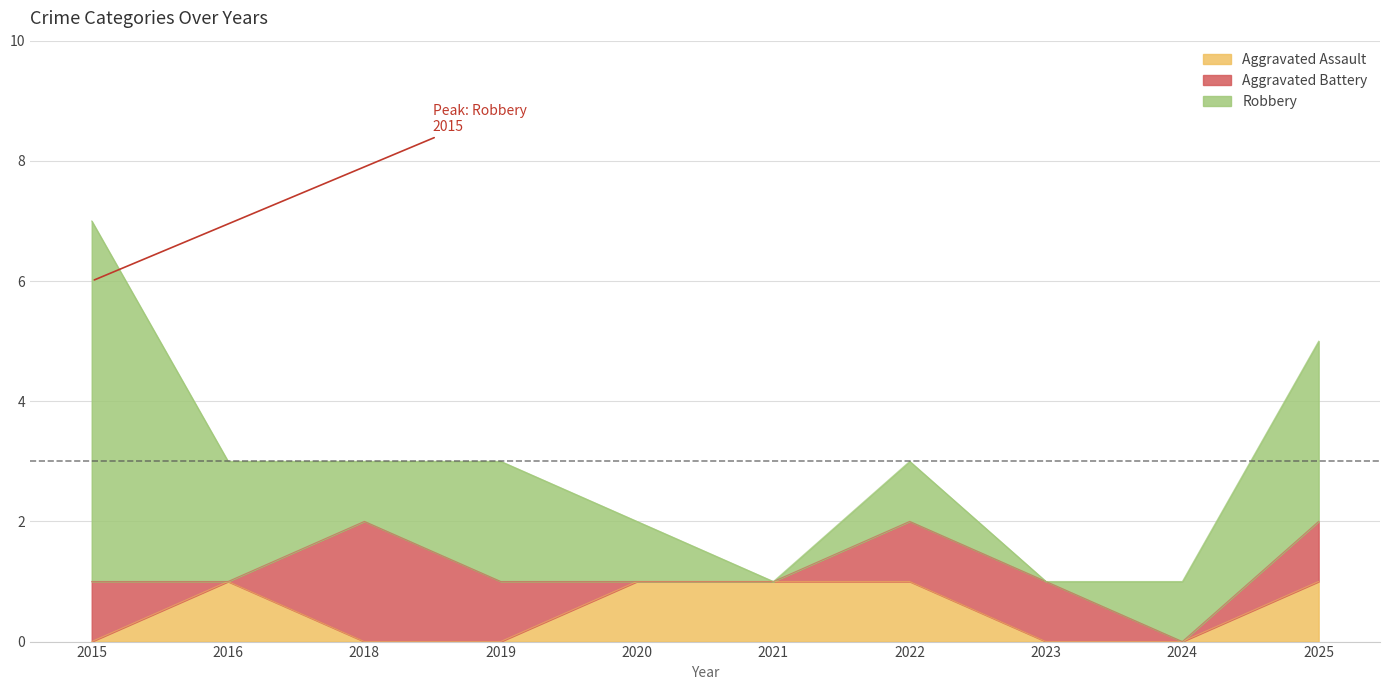

The value of Aggravated Assault at 2023 is 0. True or false?

True